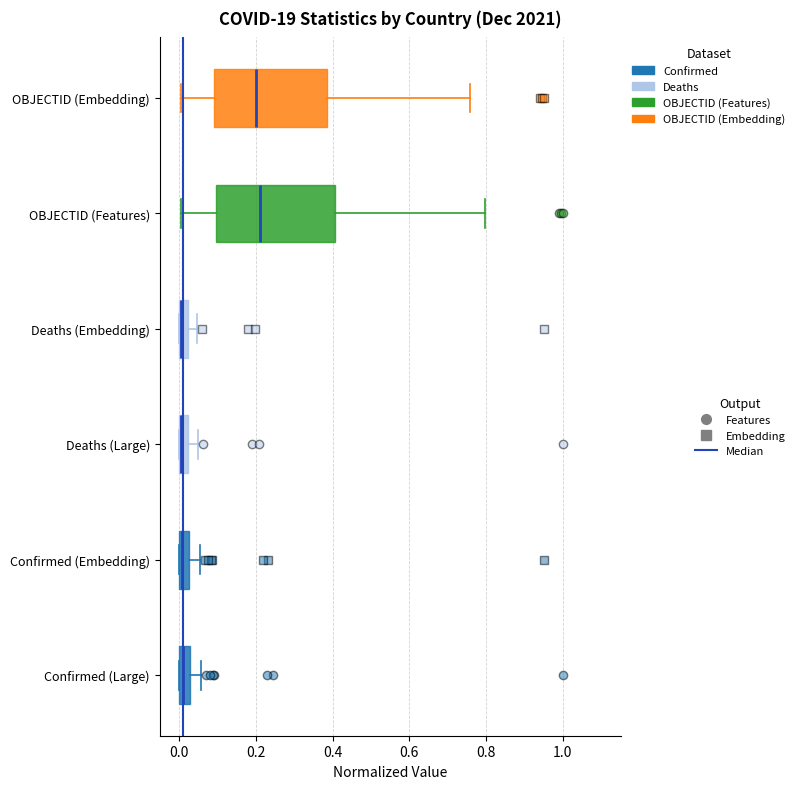

Where is the left edge of the box for Confirmed (Embedding) on the x-axis? The values are not printed on the chart, so give them approximately, as read against the axis.

0.00